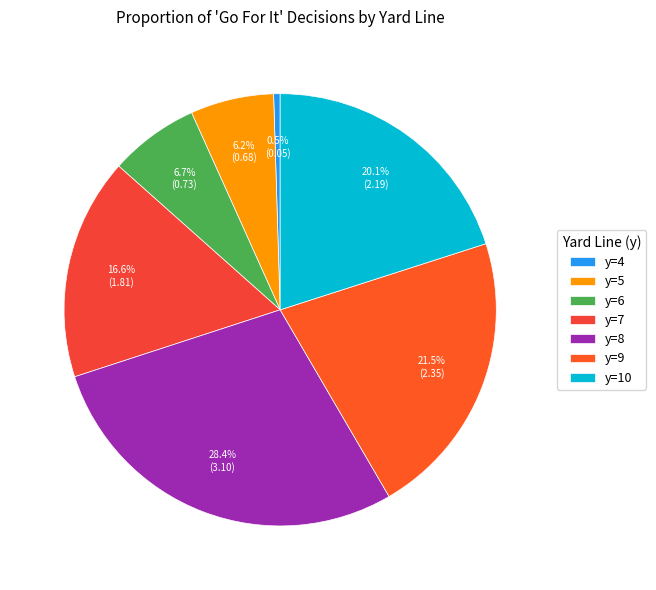

Which has a higher value, y=8 or y=5?

y=8